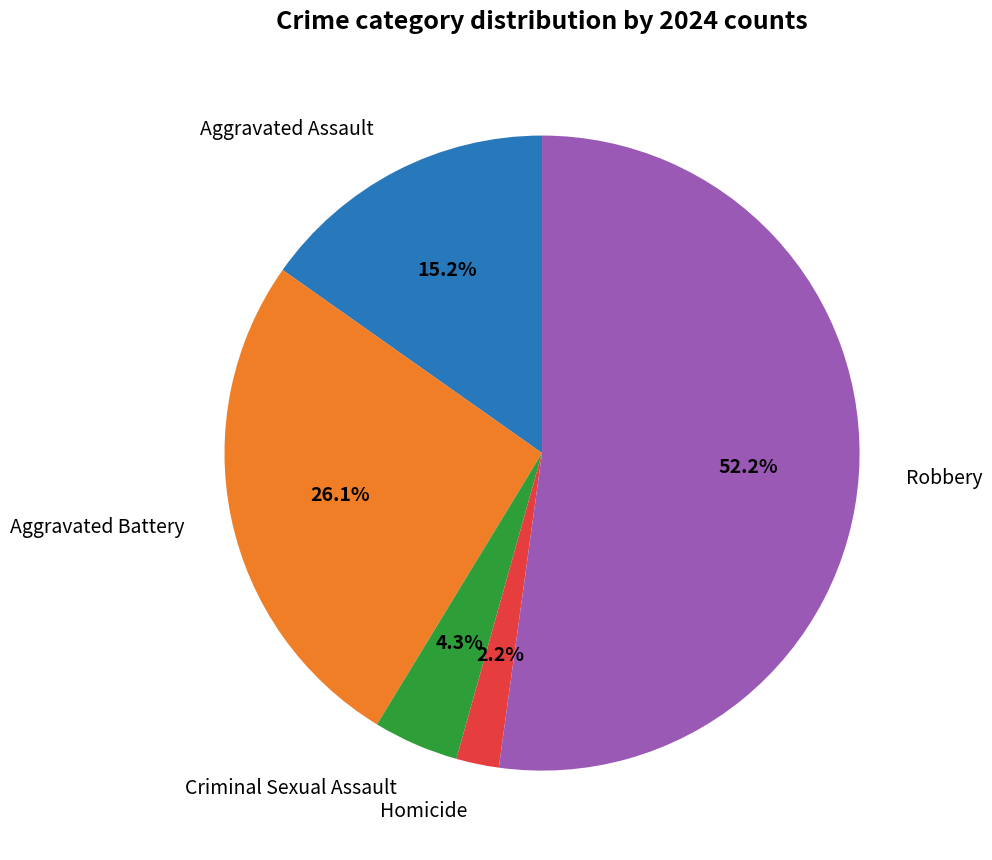

Is there a majority slice in this chart?

Yes